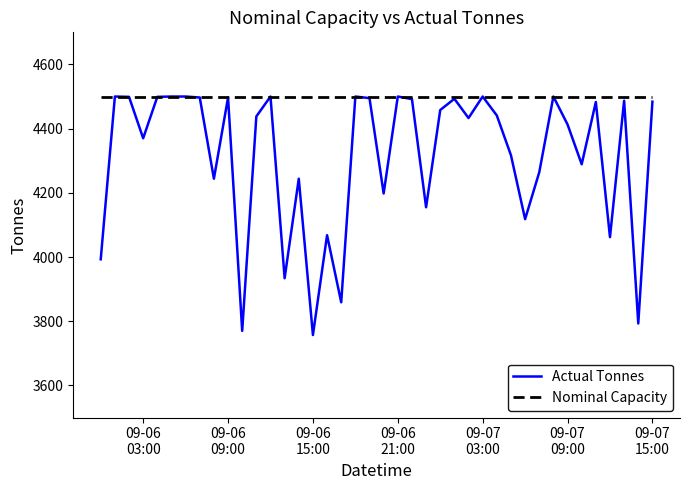

Which series has the largest total across all categories?

Nominal Capacity